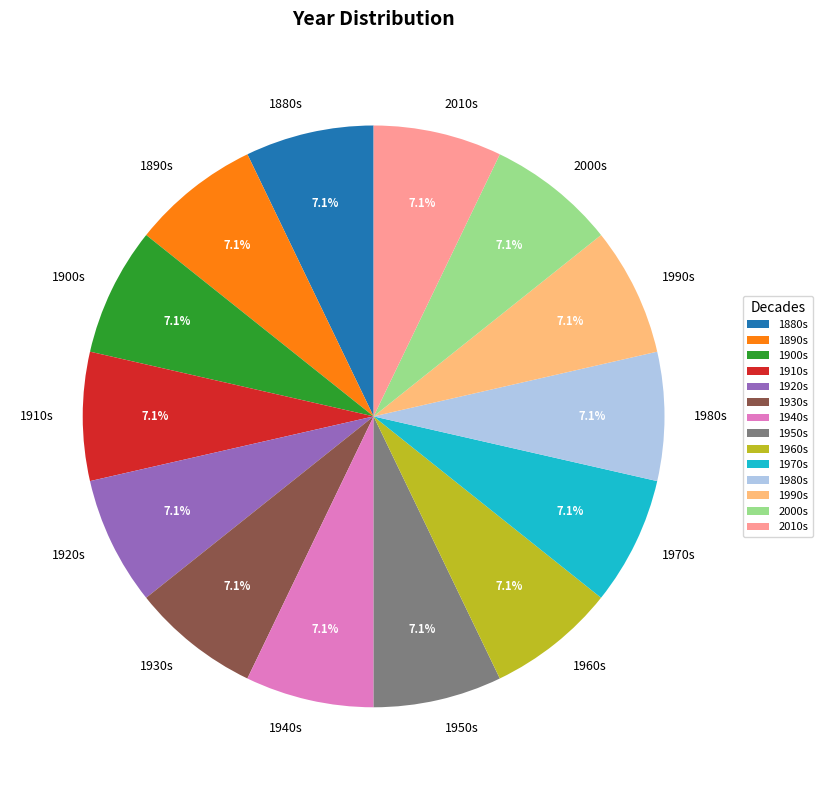

Approximately how many times larger is the value at 1910s compared to 1890s?

1.0